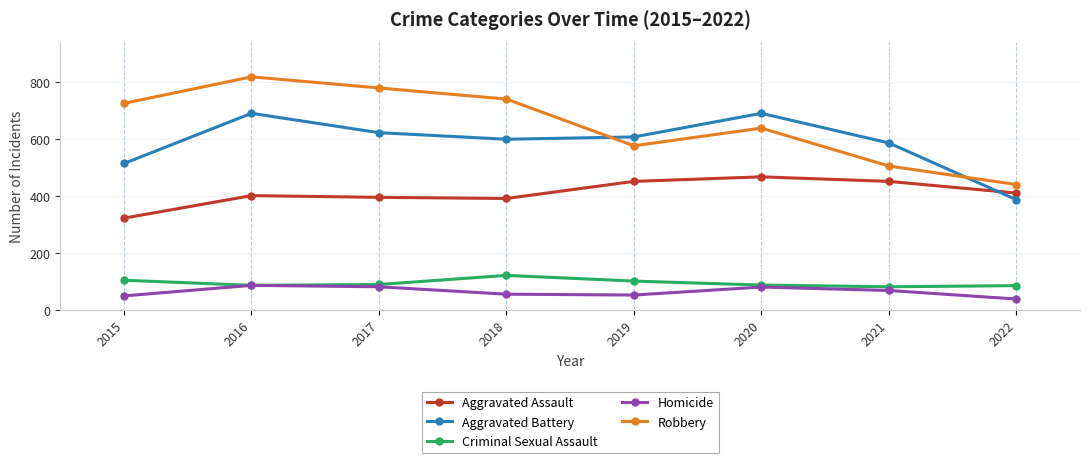

The value of Criminal Sexual Assault at 2020 is 55. True or false?

False